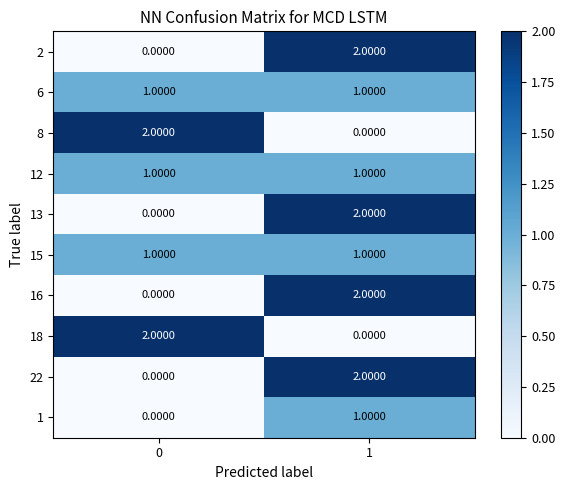

List the labels in order of 8 value, smallest first.

1, 0